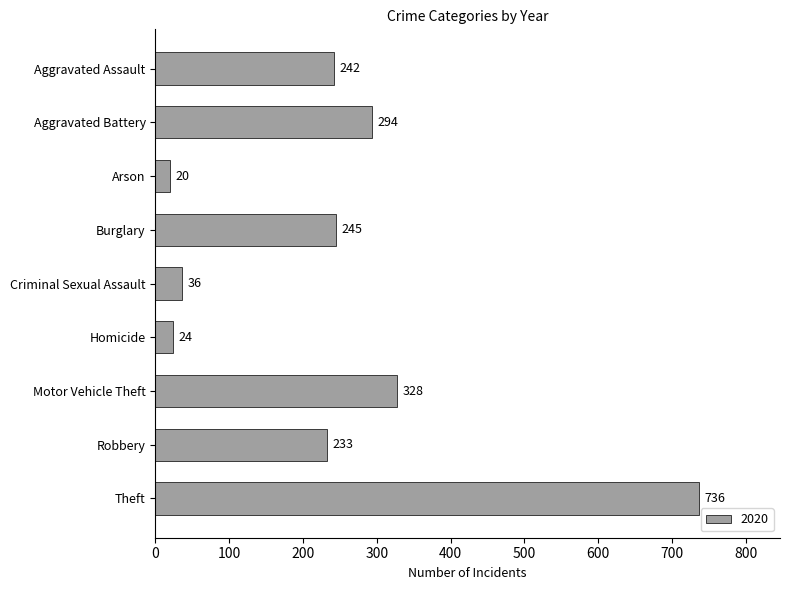

What is the change in value from Burglary to Homicide?

-221